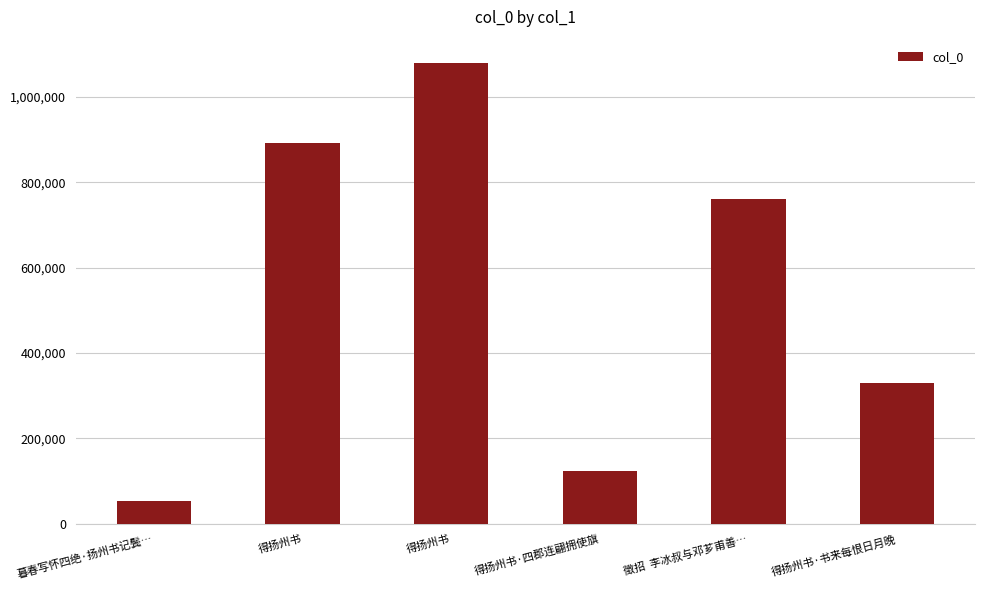

How many values are below 761385?

3